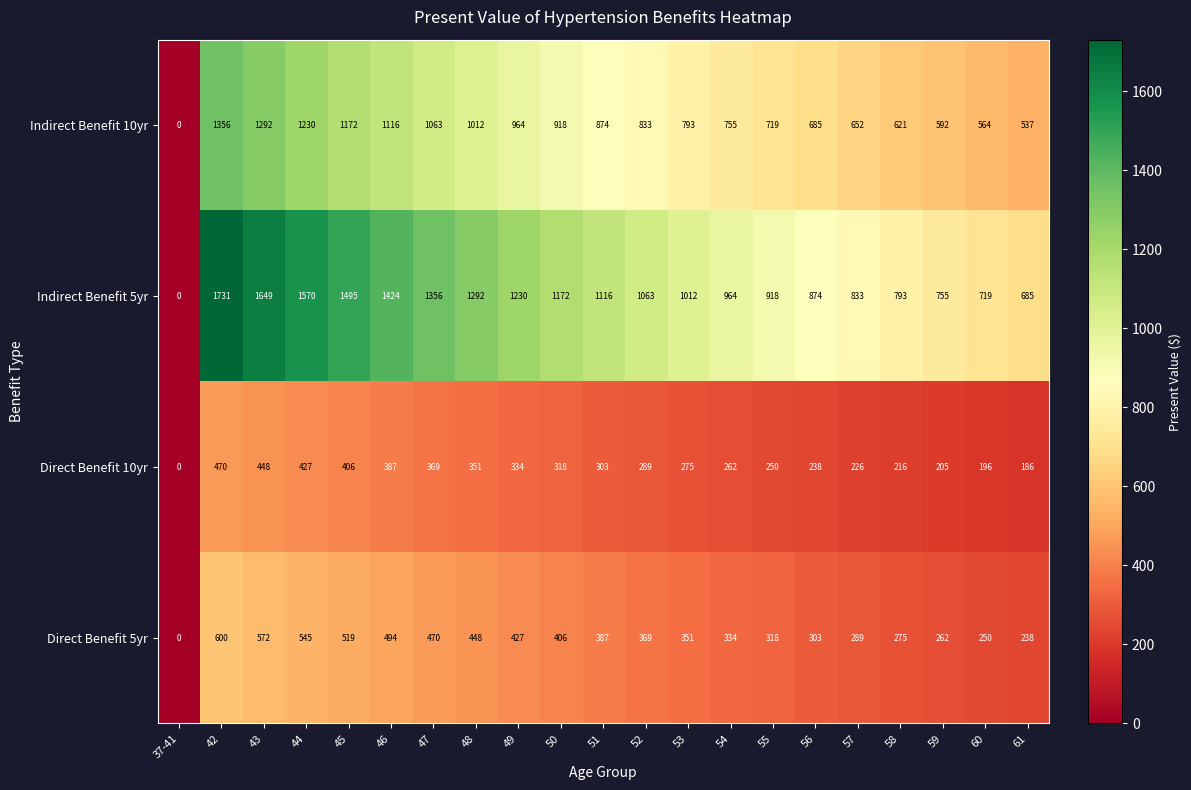

What is the difference between the Direct Benefit 10yr values at 44 and 45?

21